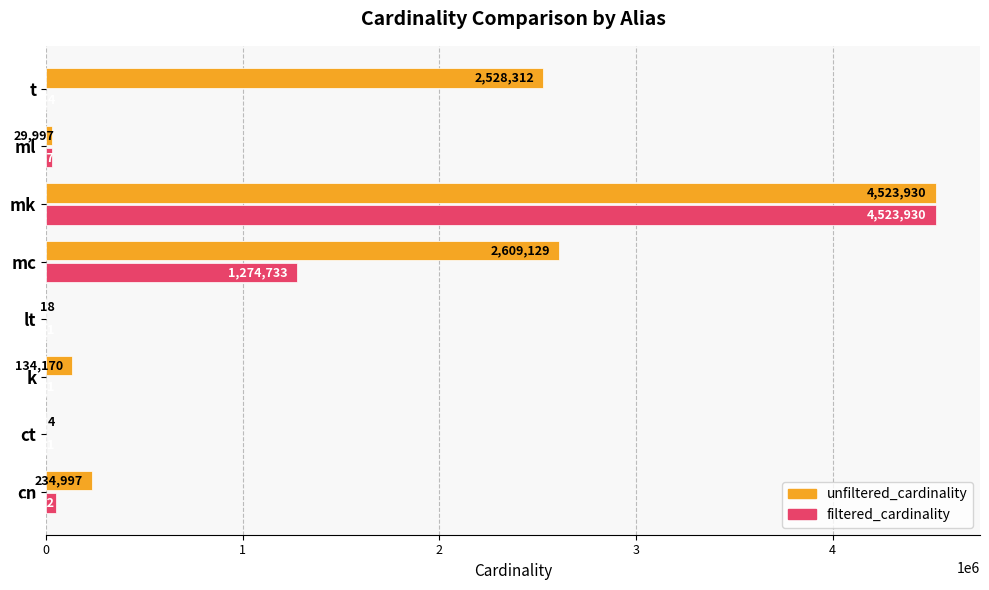

The value of filtered_cardinality at k is 1. True or false?

True